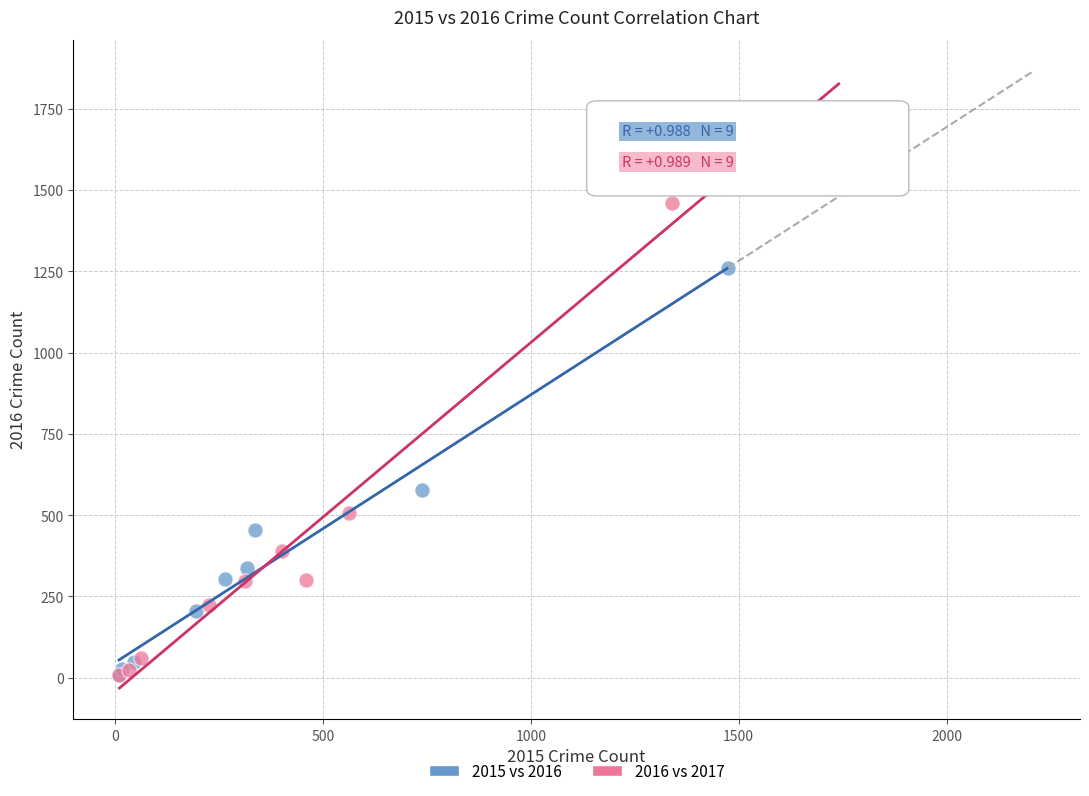

Which series contains the highest Y value?

2016 vs 2017